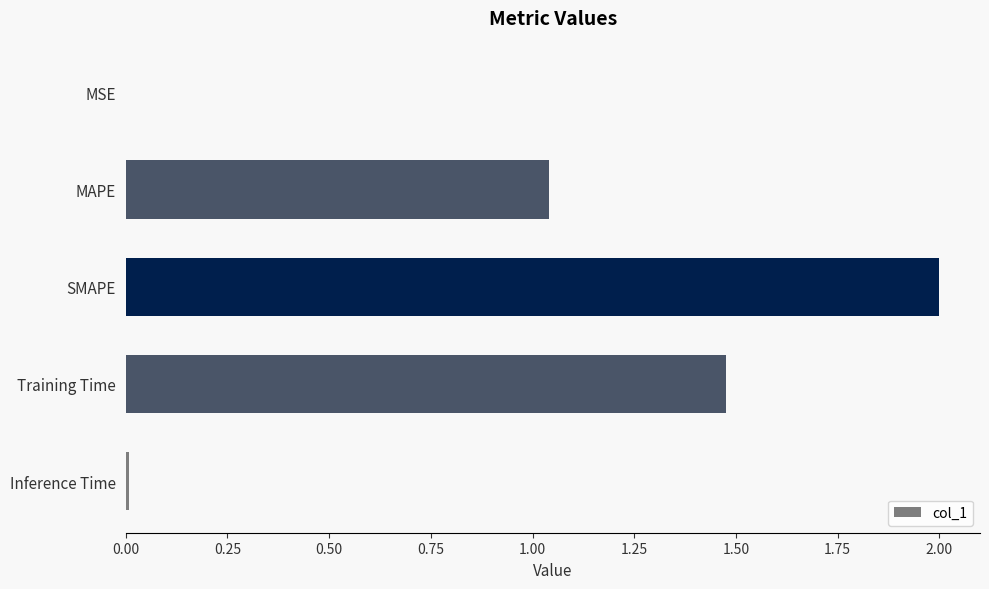

What is the sum of all values?

4.5